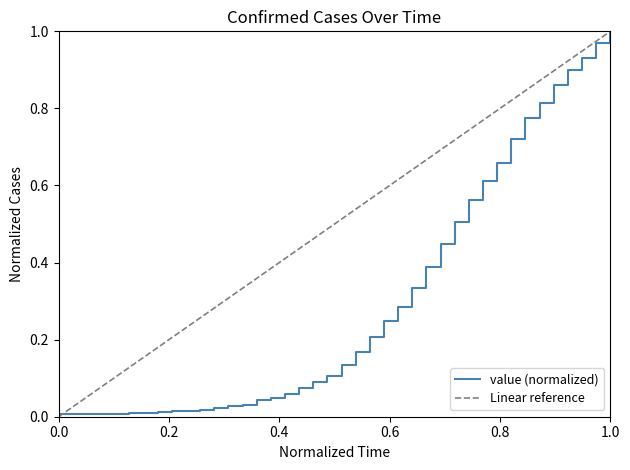

The chart shows a value of 0.2 at 2020-03-19. True or false?

True